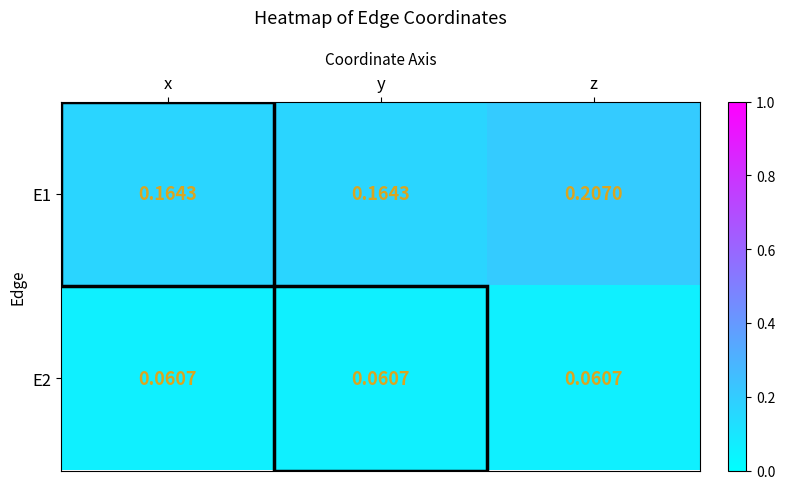

At which category does the chart reach its peak across all series?

z